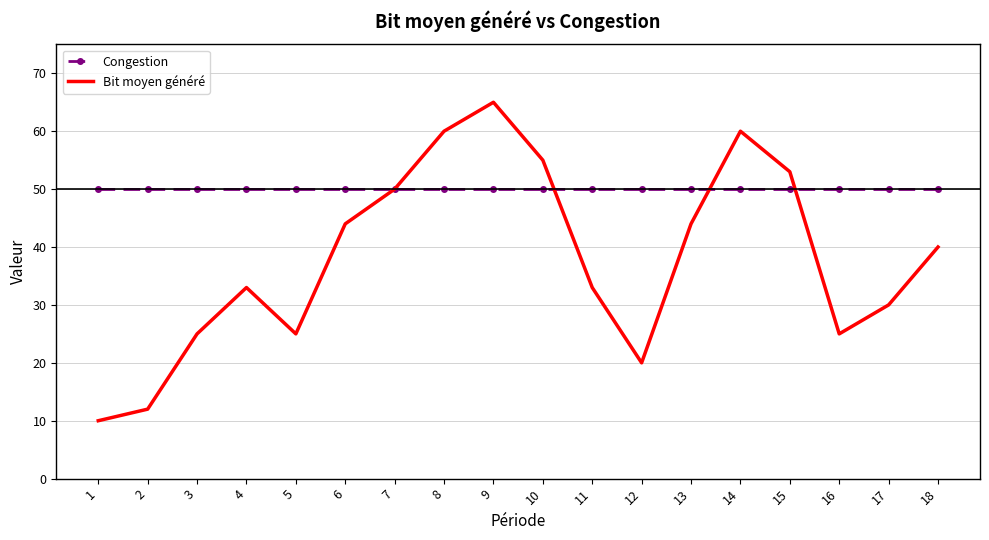

The Bit moyen généré series shows 65 at 9. True or false?

True